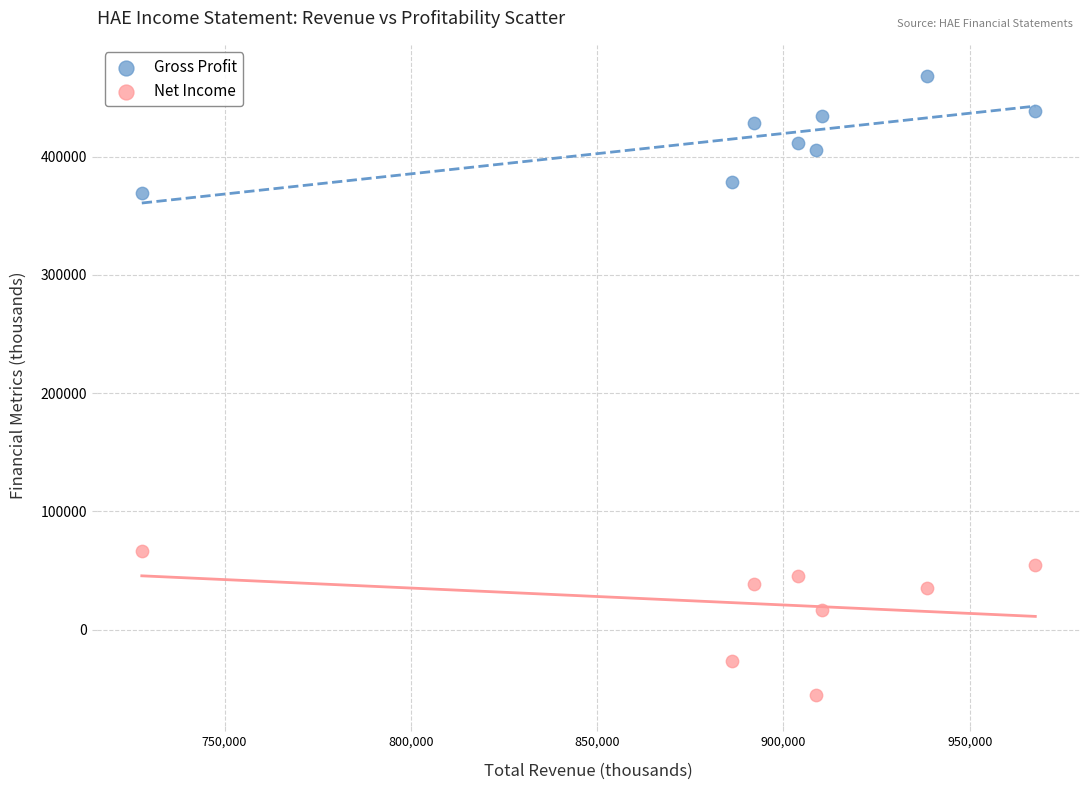

Across all data points, what is the range of Y values (max minus min)?

524000